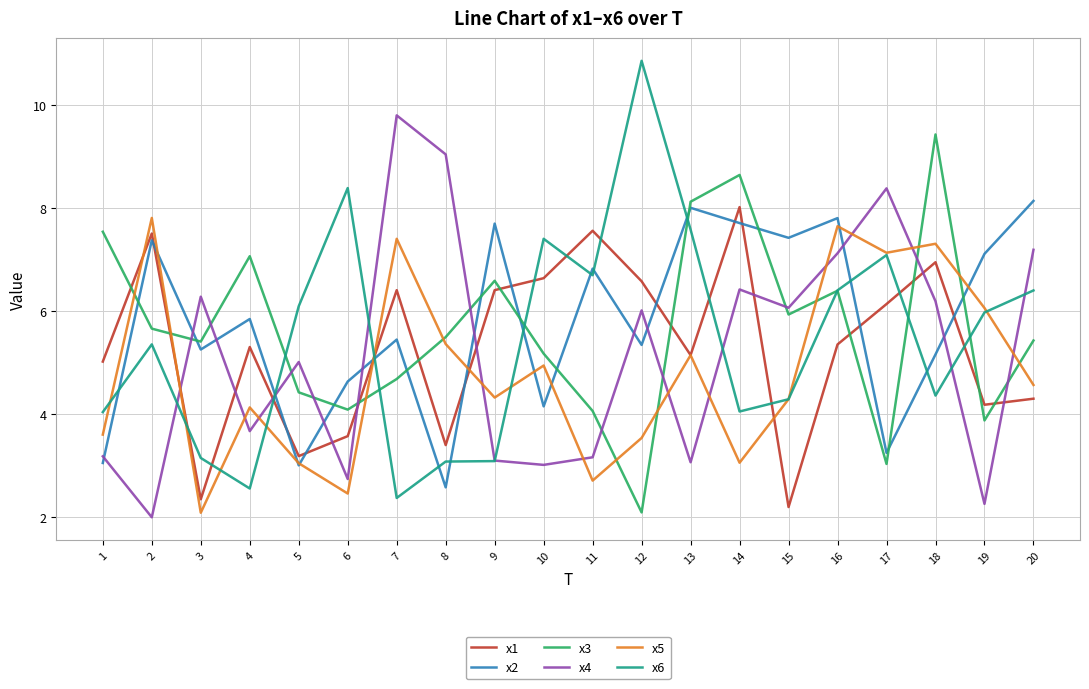

Where is x4 nearest to the value 5?

5